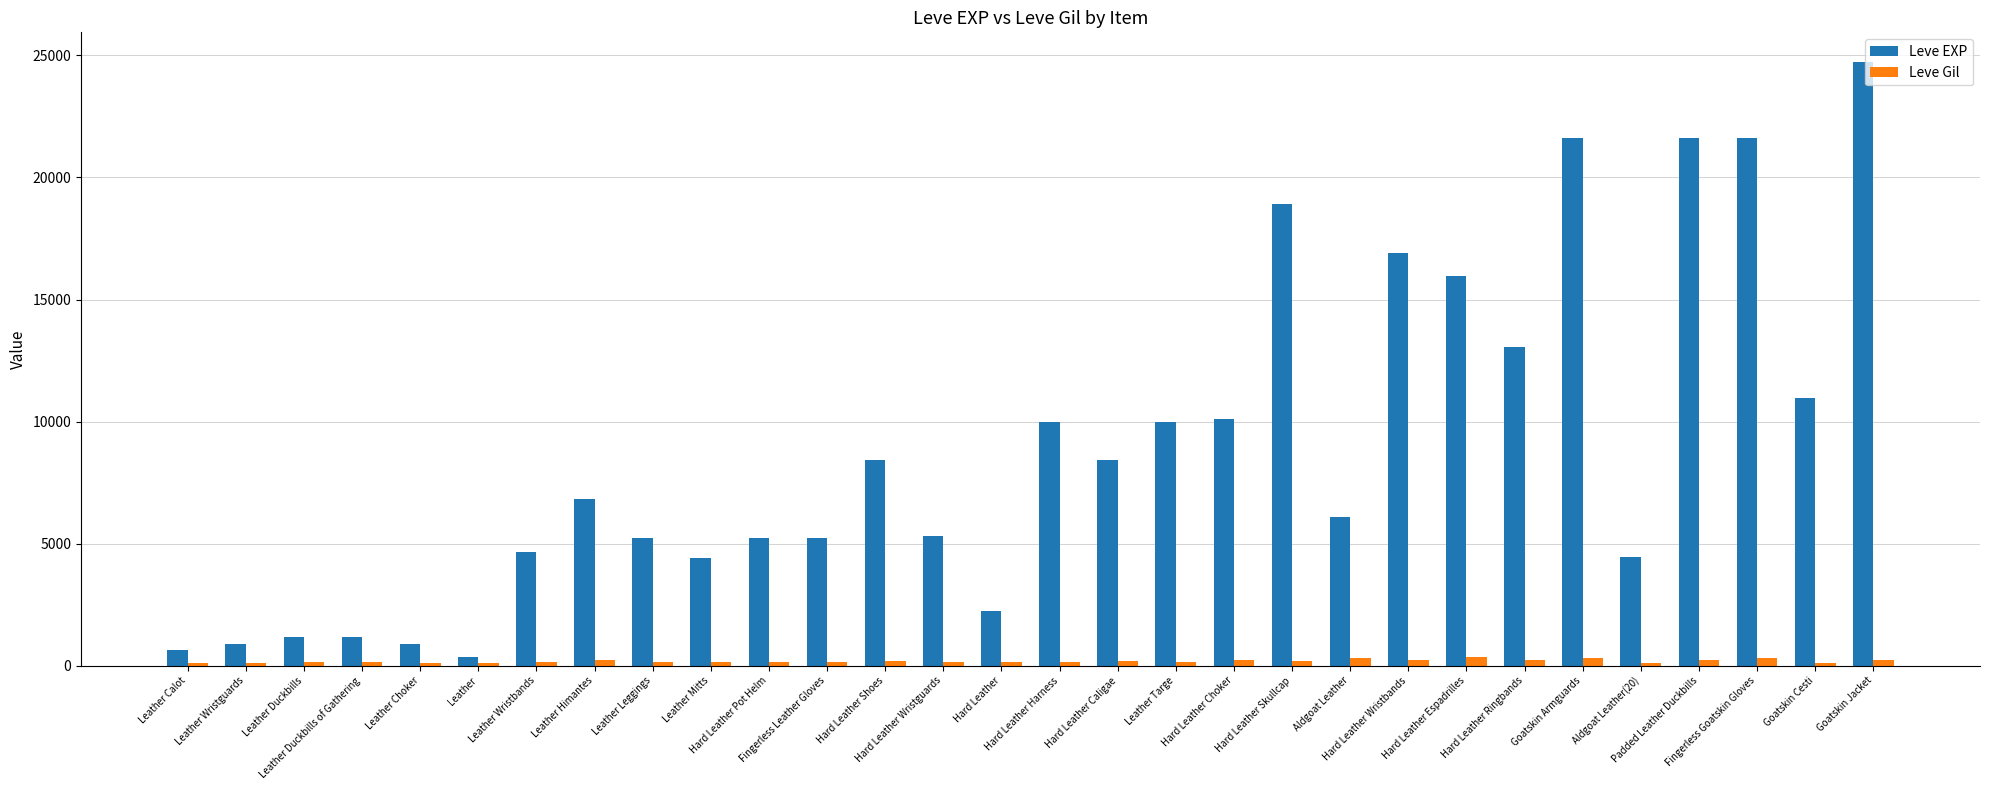

How many data points does each series have?

30